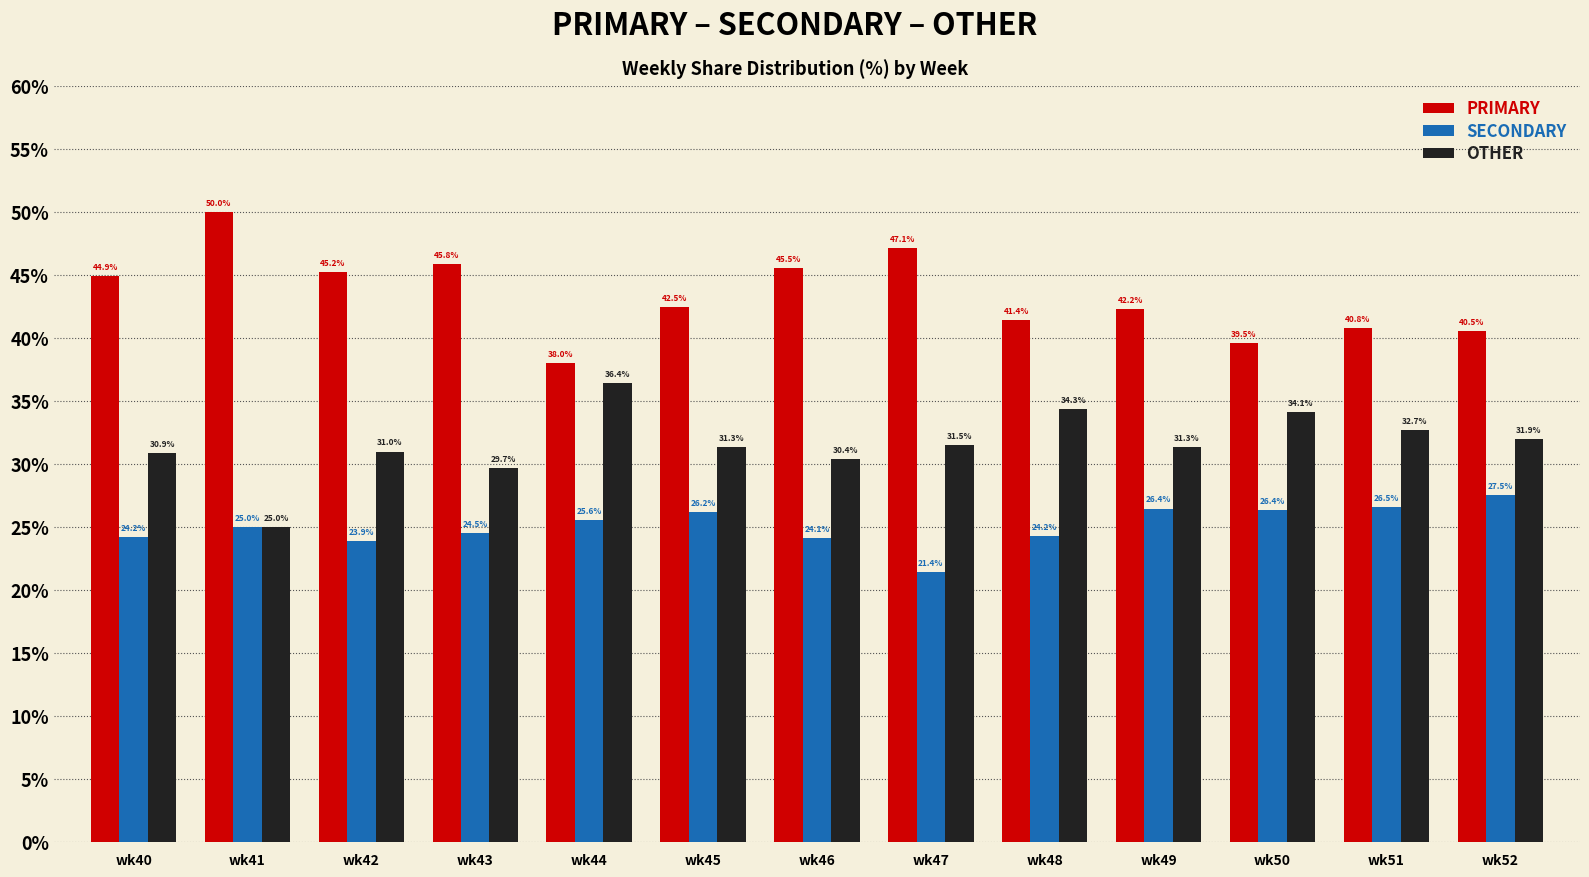

What is the lowest value of the PRIMARY series?

38.0